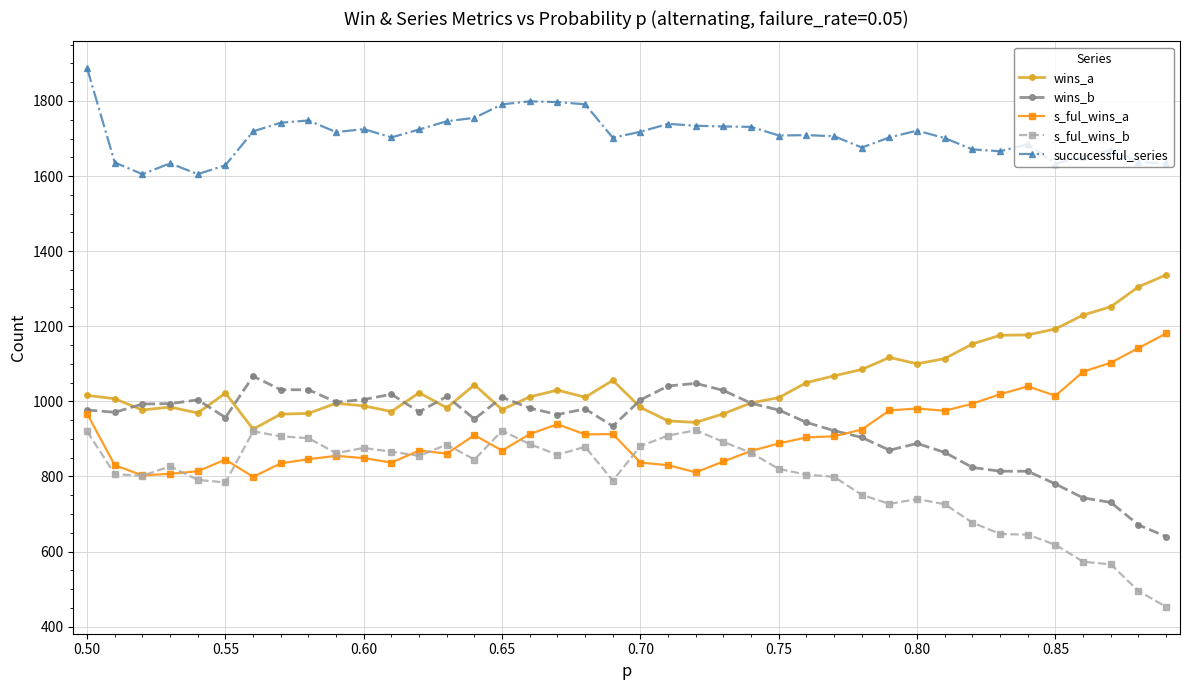

What is the minimum value shown in the chart?

453